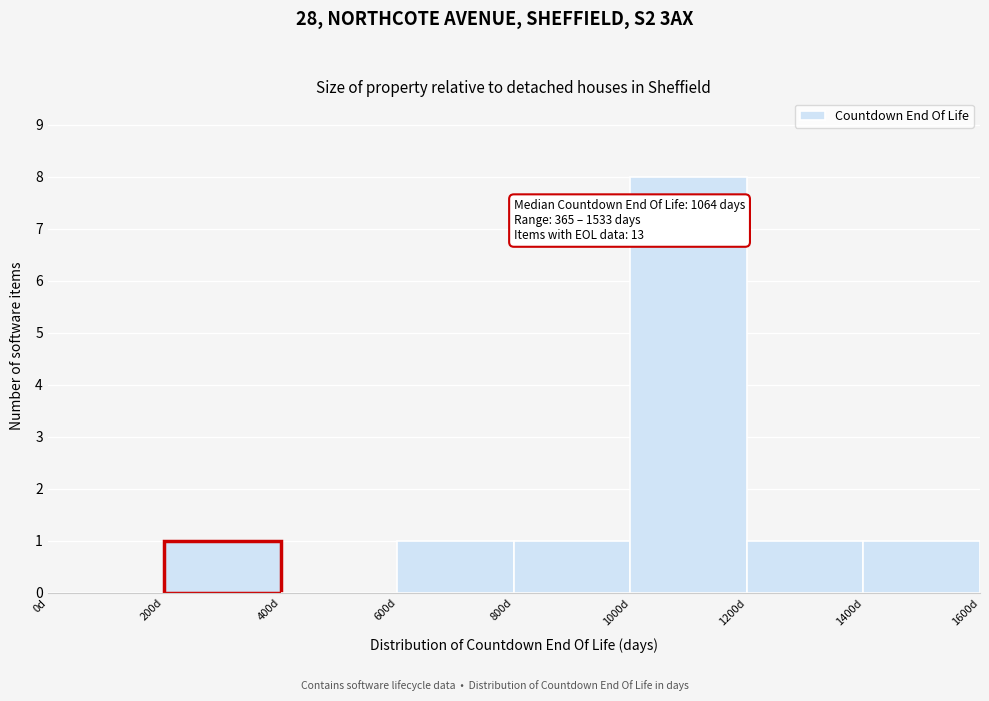

Which range on the x-axis has the tallest bar?

1000 to 1200